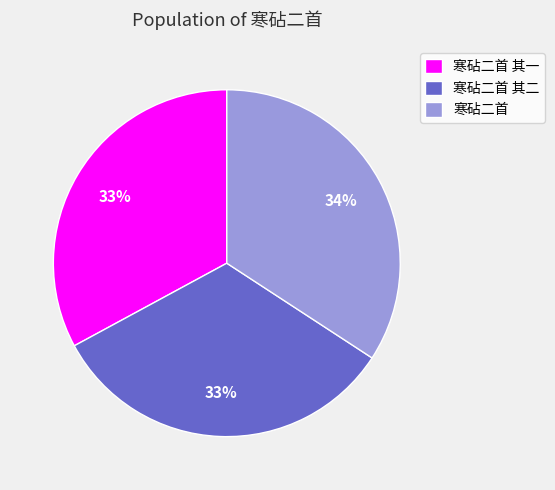

To the nearest percent, what is the combined percentage of 寒砧二首 and 寒砧二首 其二?

67%